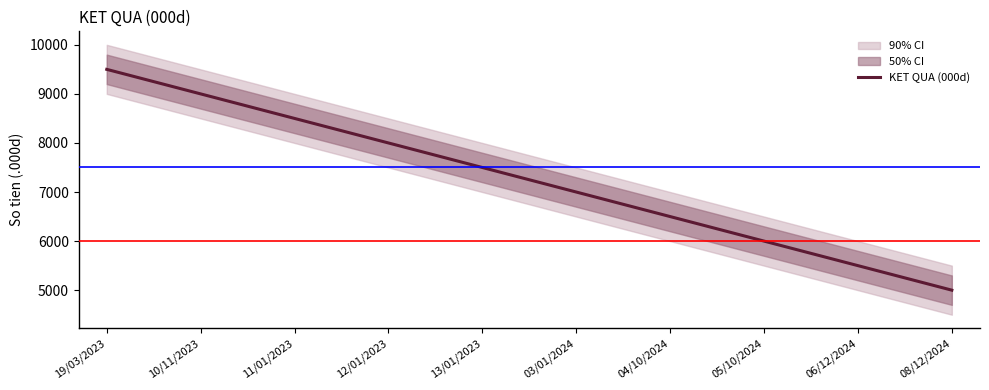

How many data points are less than 7500?

5